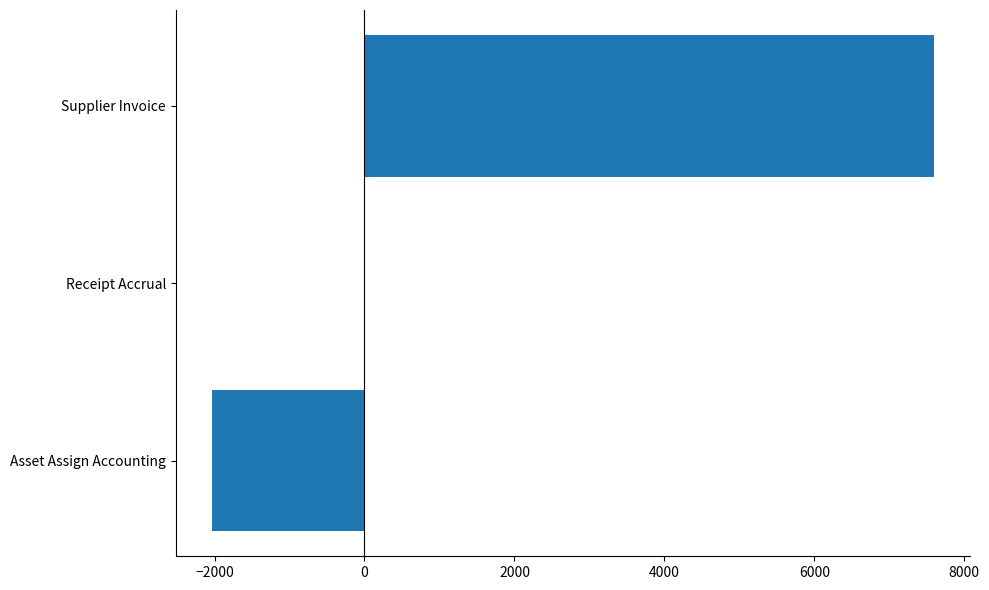

How many data points does each series have?

3